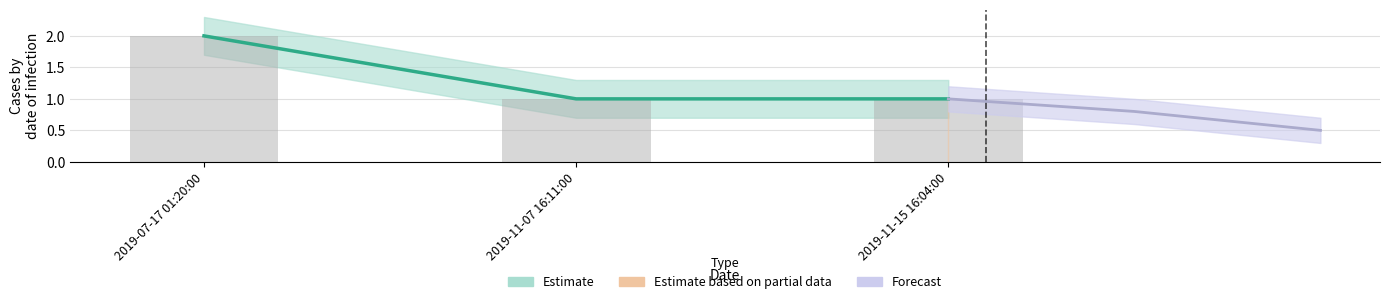

Rank the categories by value from lowest to highest.

2019-11-07 16:11:00, 2019-11-15 16:04:00, 2019-07-17 01:20:00